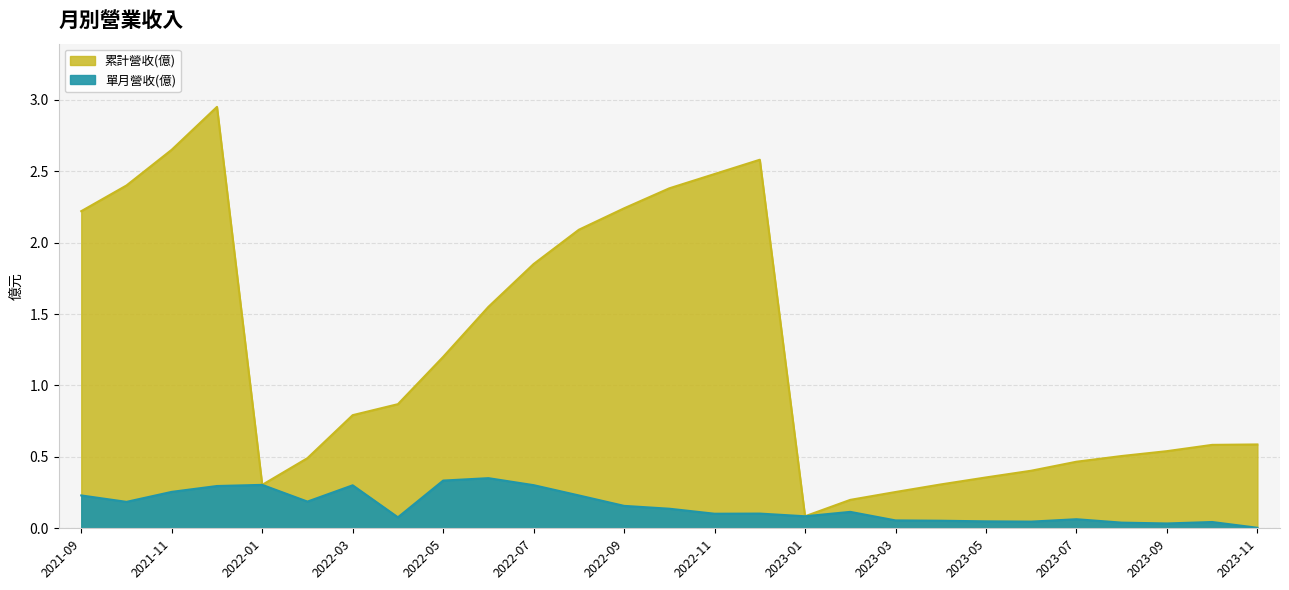

Which series changed the most between 2022-05 and 2022-03?

累計營收(億)